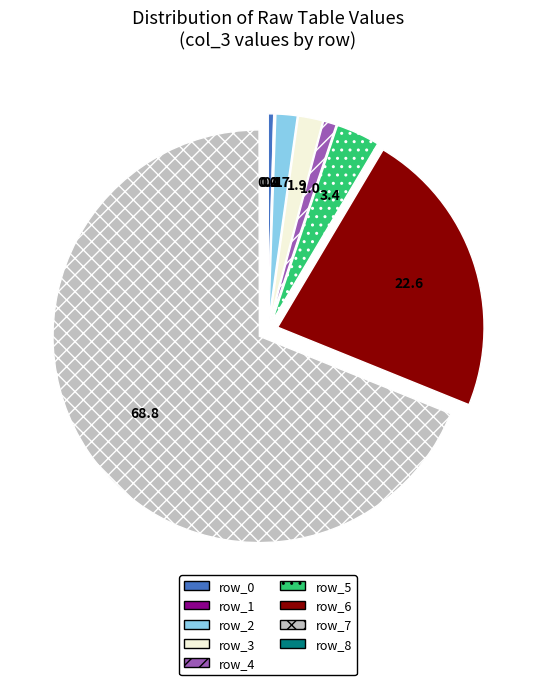

Which category accounts for the majority?

row_7